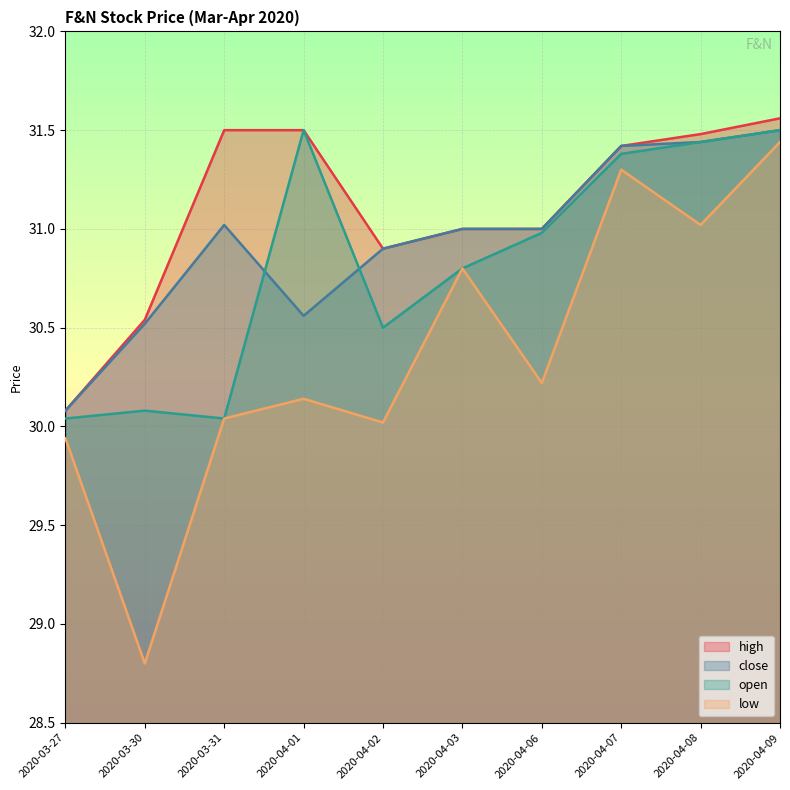

The value of close at 2020-04-03 is 7.0. True or false?

False